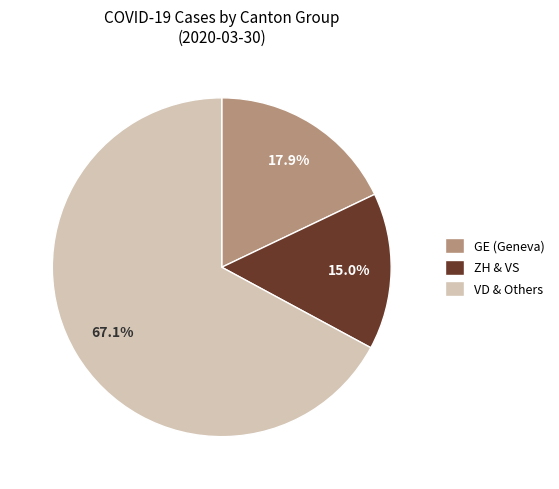

Rank the categories by value from lowest to highest.

ZH & VS, GE (Geneva), VD & Others